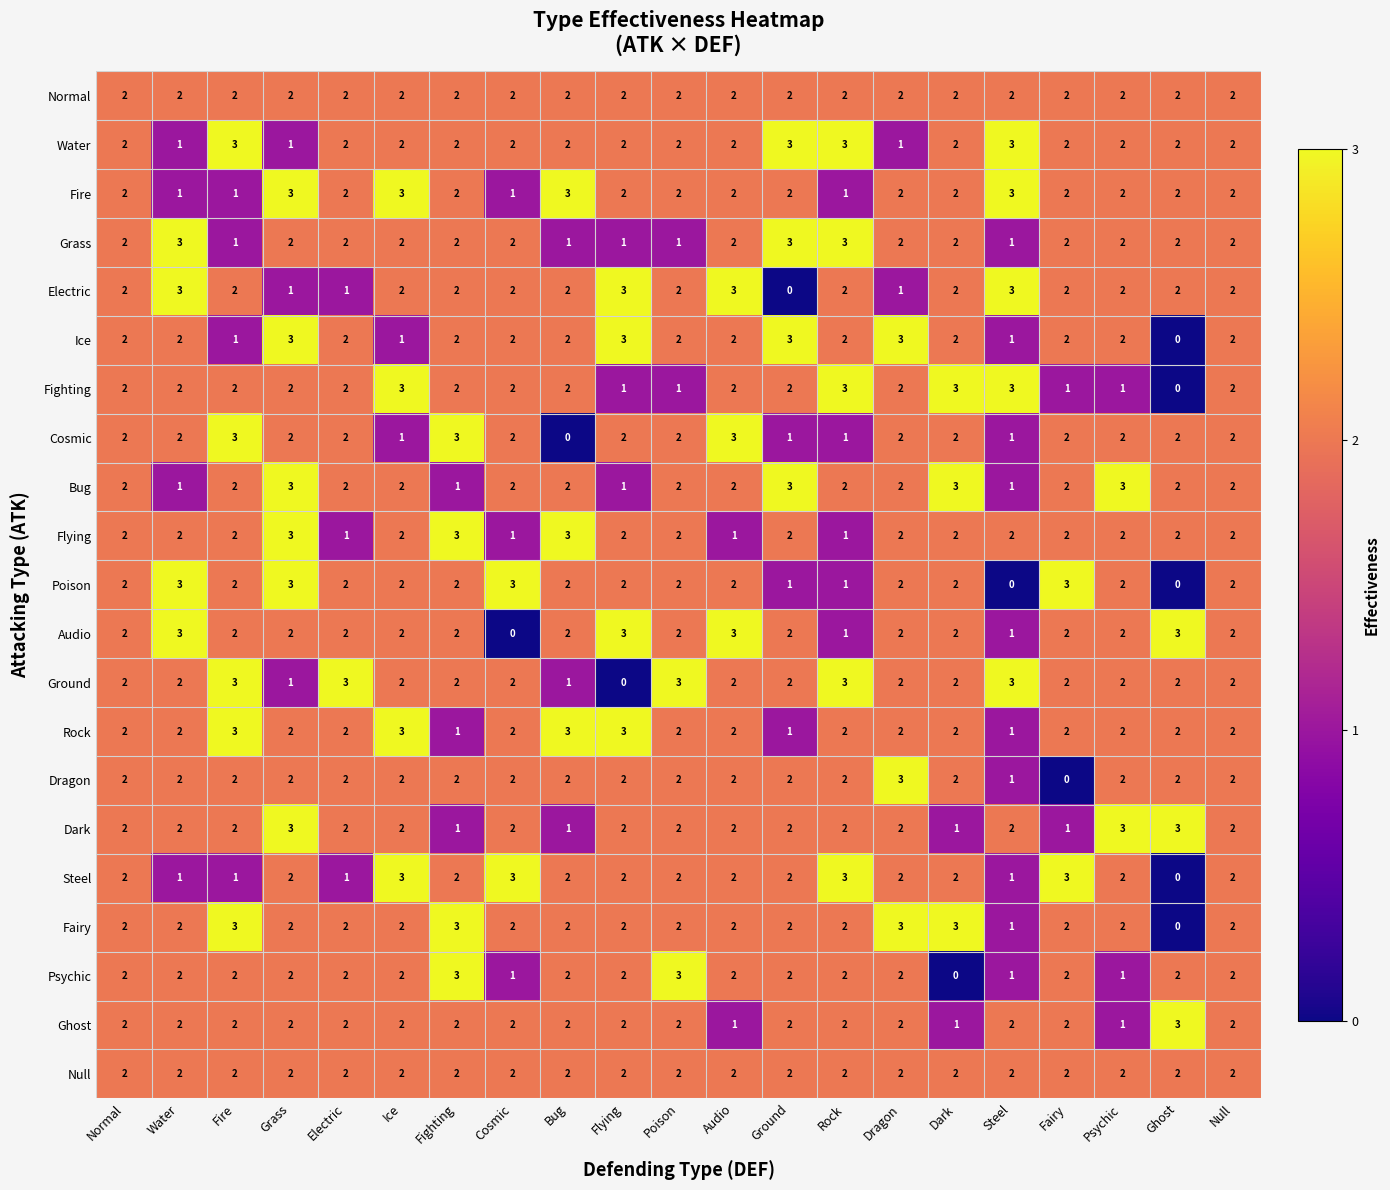

What is the sum of all Ghost values?

40